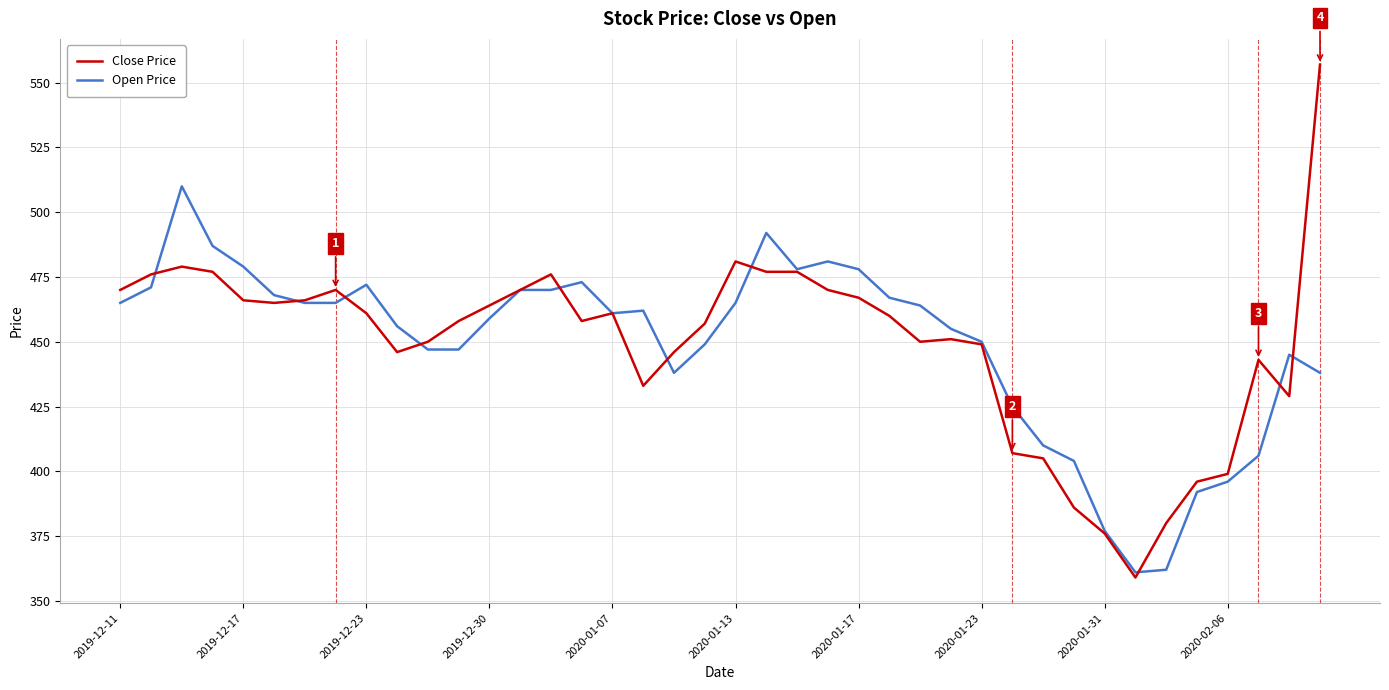

What is the maximum value for Close Price?

557